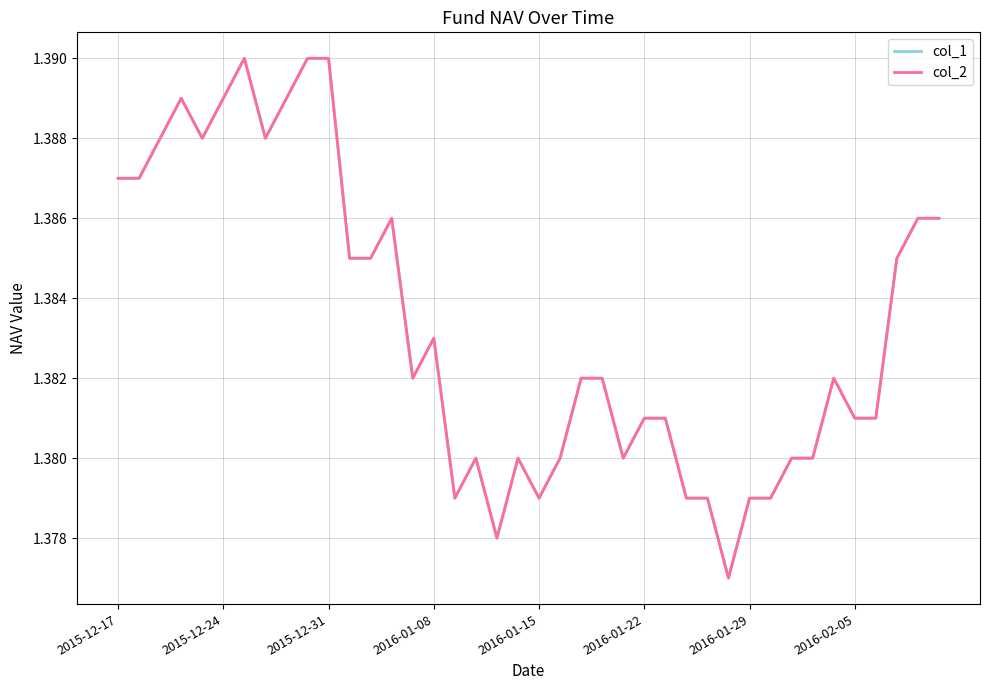

Is this an area chart (filled region under the line)?

No